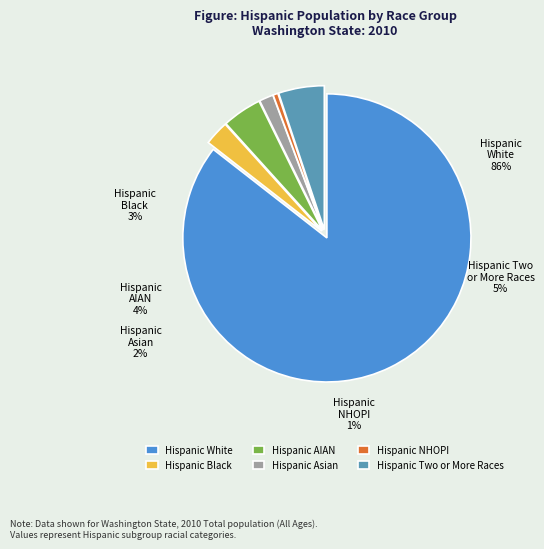

Which category has the smallest portion of the pie?

Hispanic NHOPI